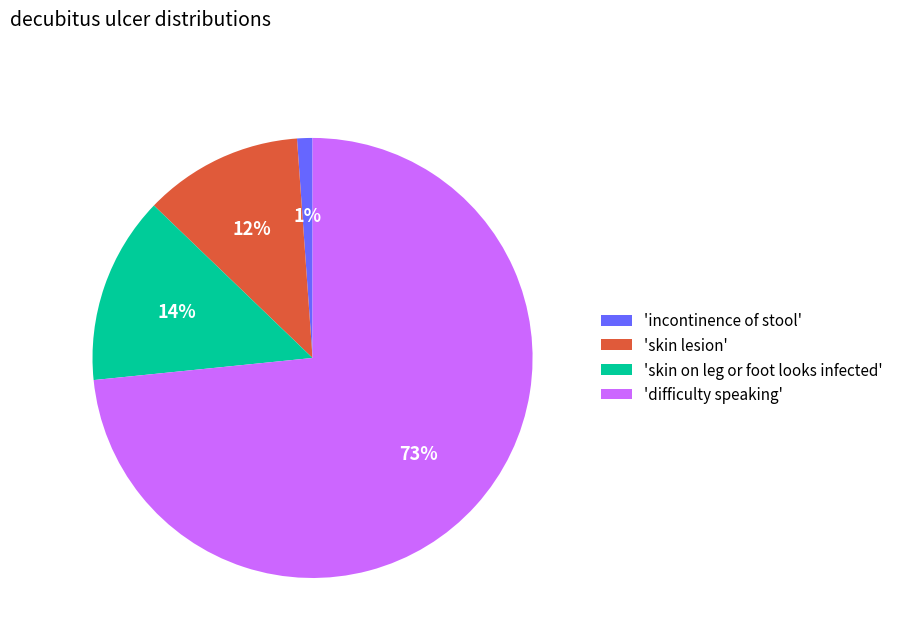

To the nearest percent, what is the average slice percentage?

25%